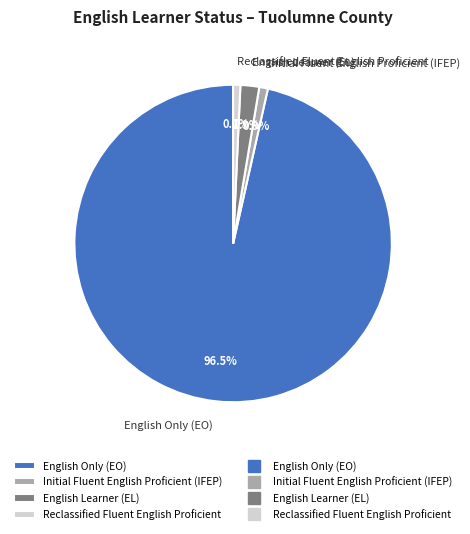

Which category has the biggest portion of the pie?

English Only (EO)